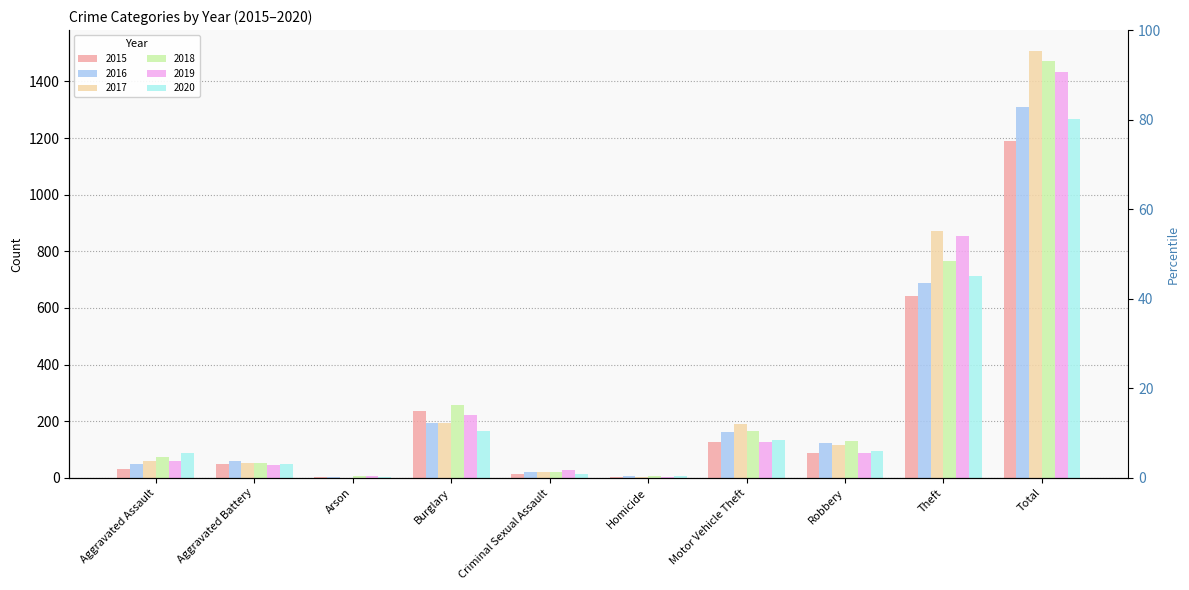

Which has a higher value, Homicide or Burglary?

Burglary